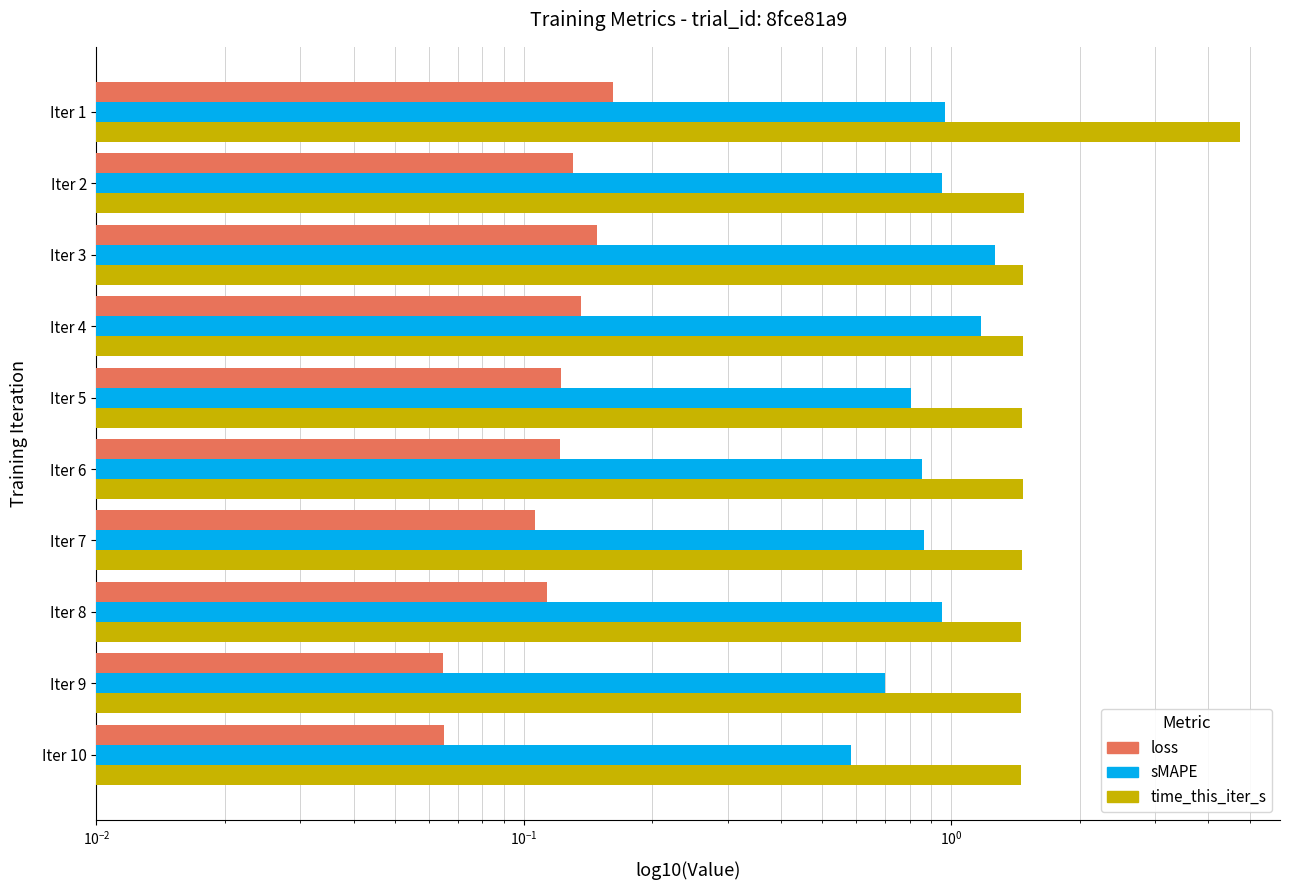

How many data points does each series have?

10